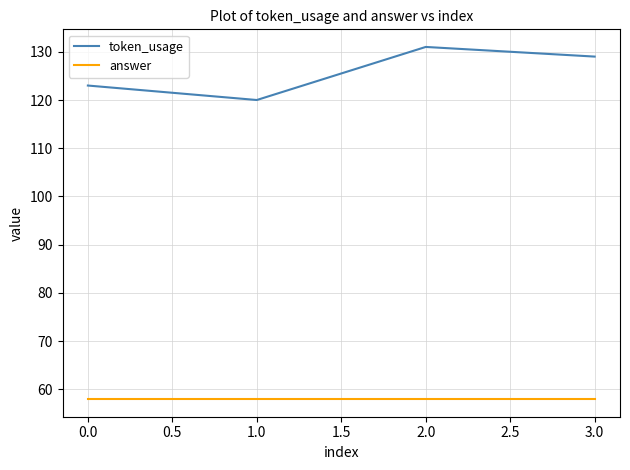

At which category is the sum across all series the highest?

2.0